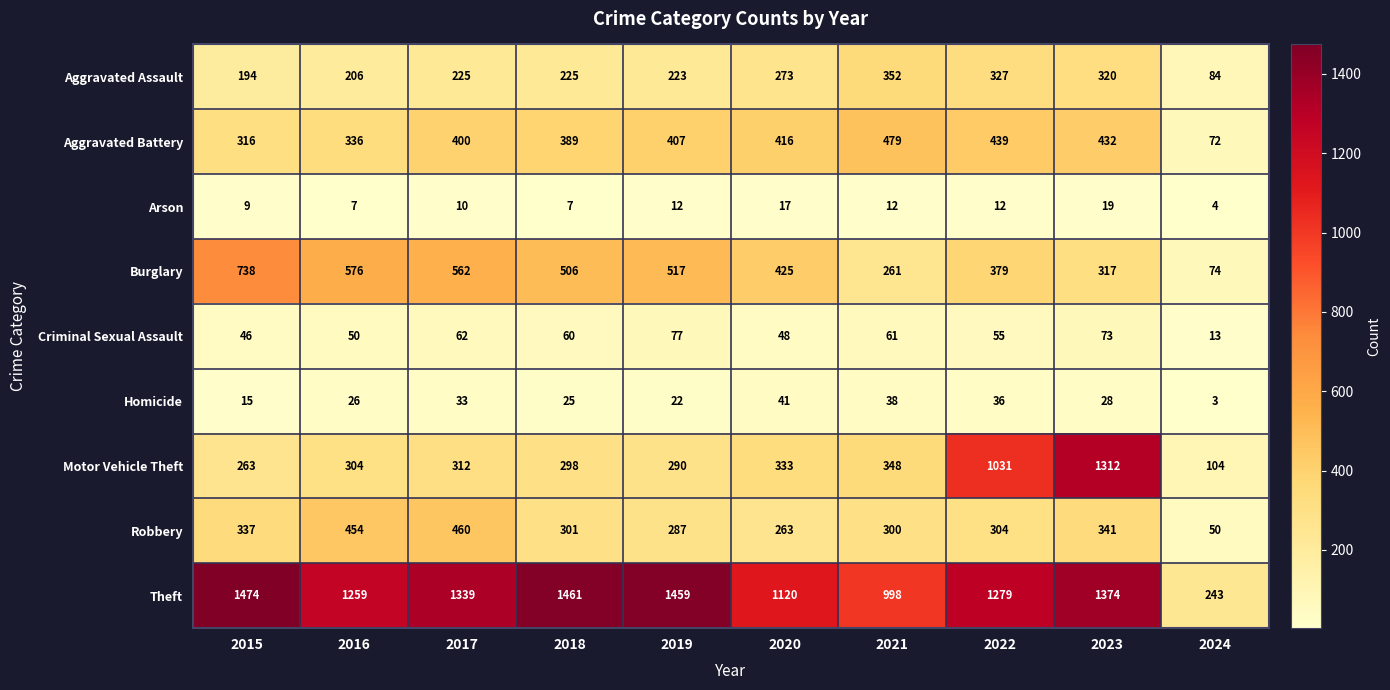

What is the difference between the maximum and minimum values in the Theft series?

1231